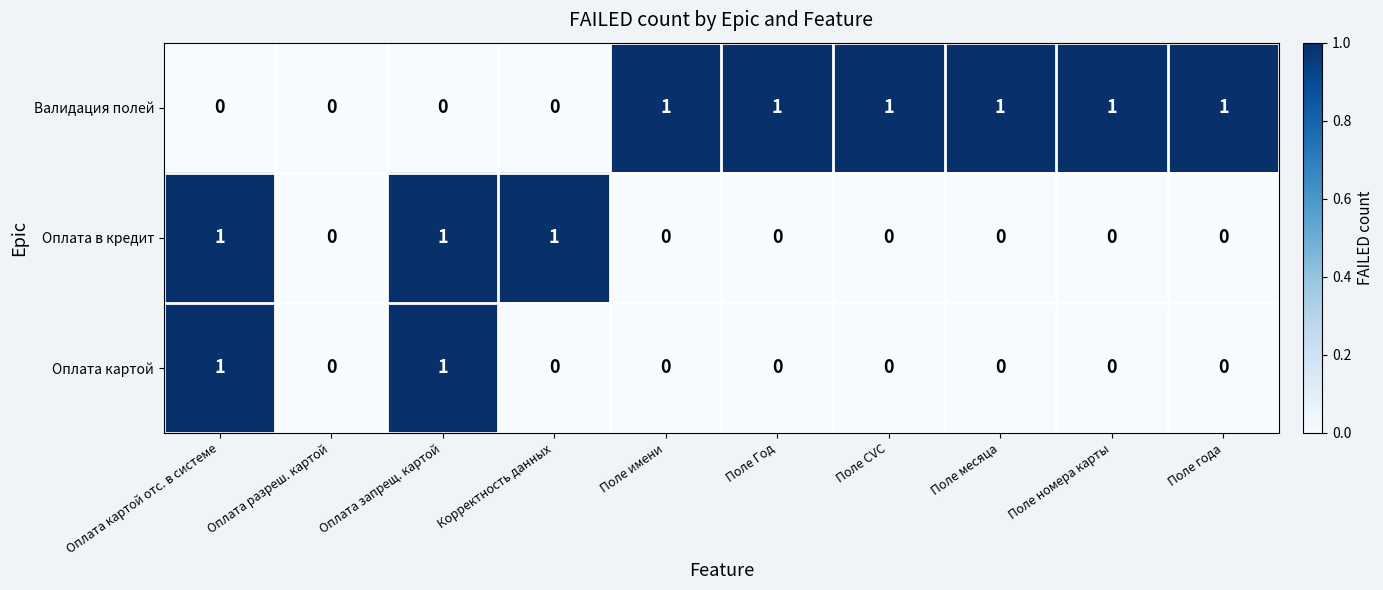

Count the Валидация полей values in the range 0 to 1.

10